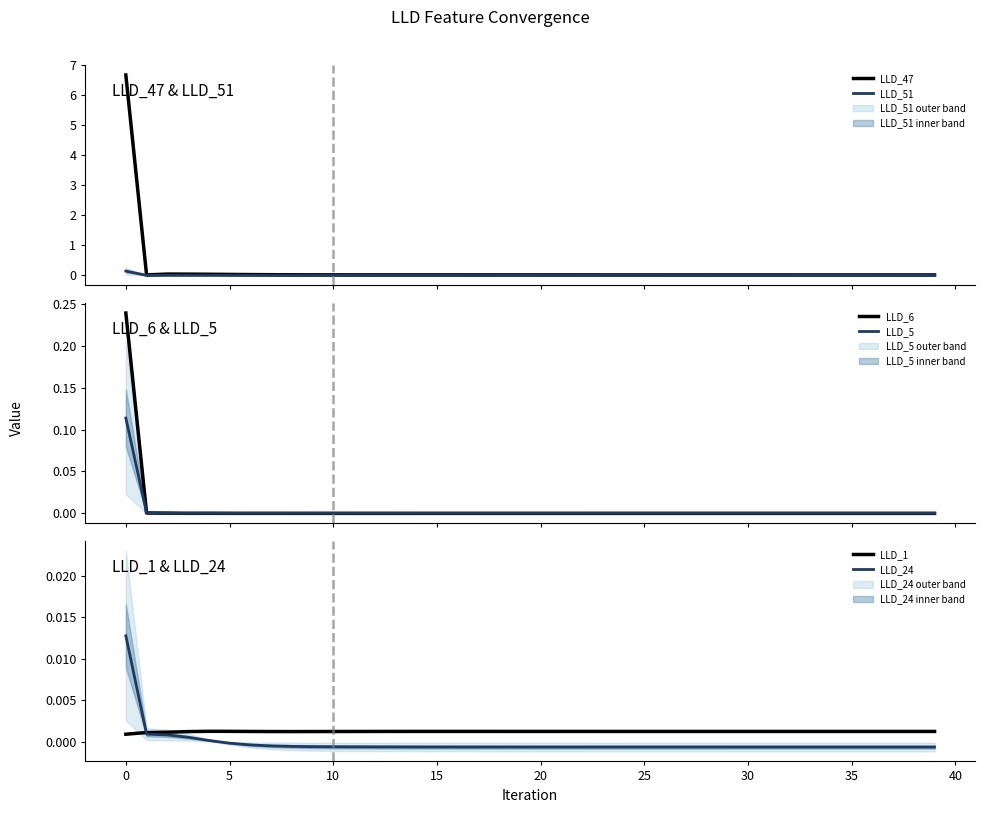

Which series has the largest total across all categories?

LLD_47